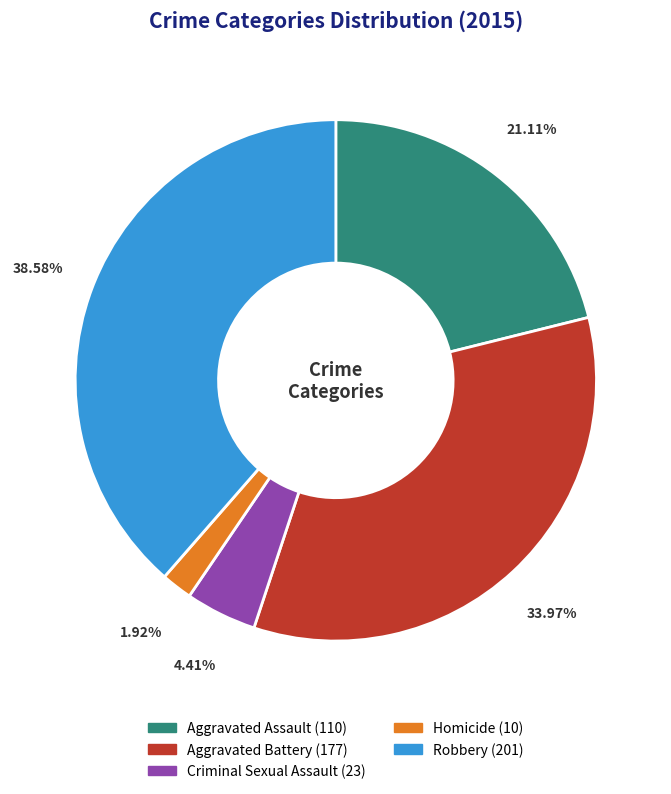

Which slice is the largest?

Robbery